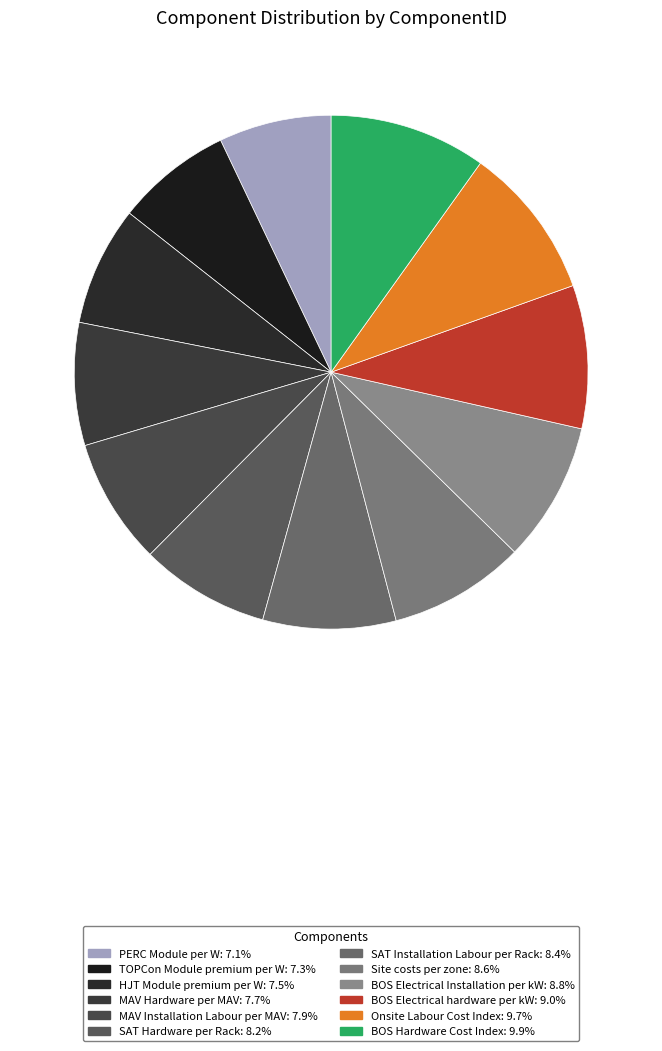

How many segments does this pie chart have?

12